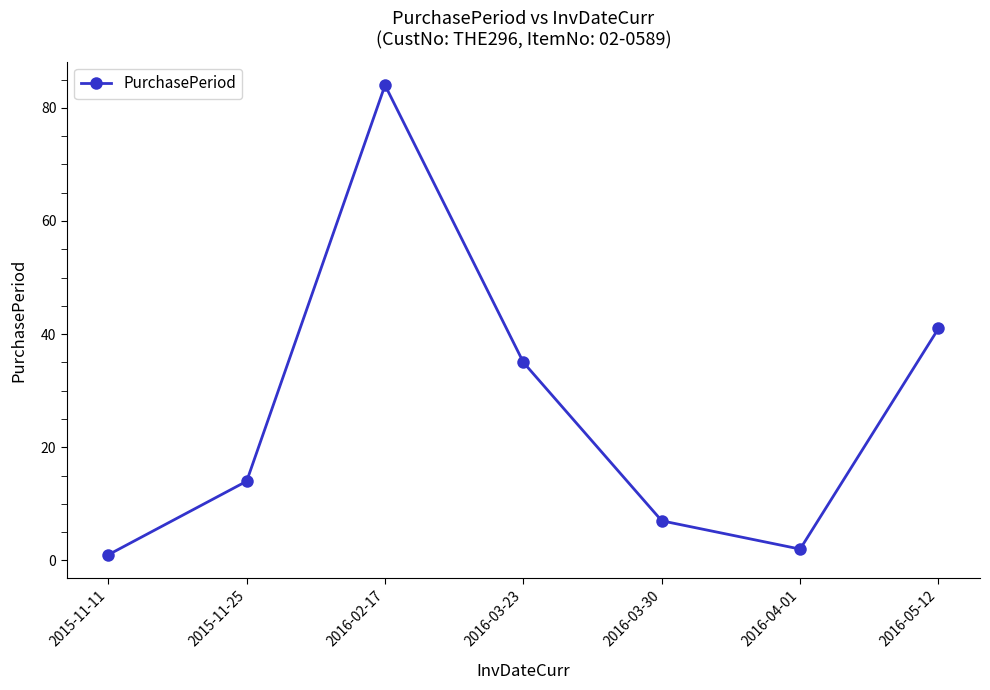

What is the greatest value displayed?

84